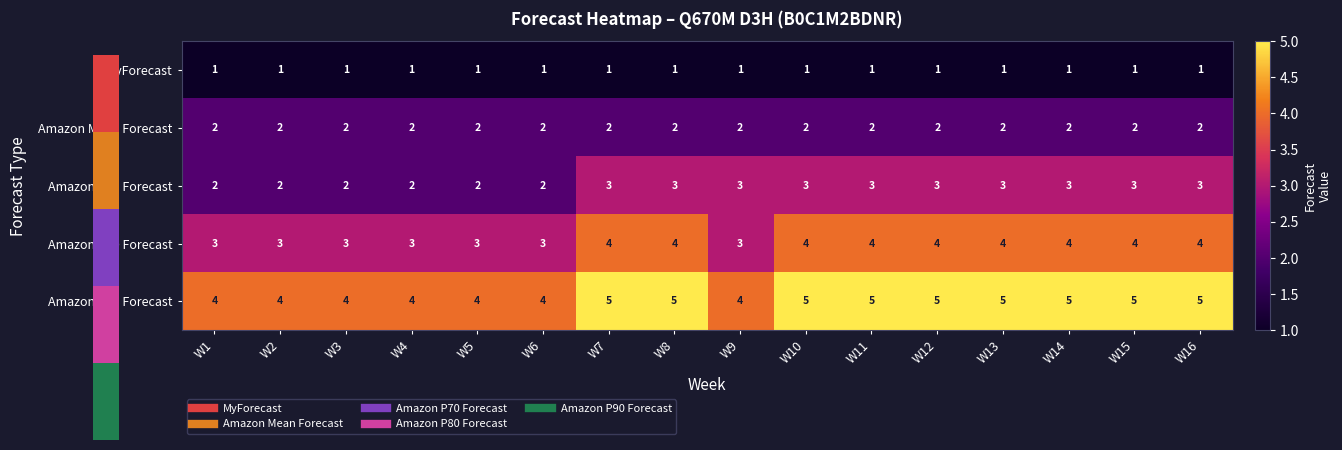

What is the average value of the Amazon P70 Forecast series?

3